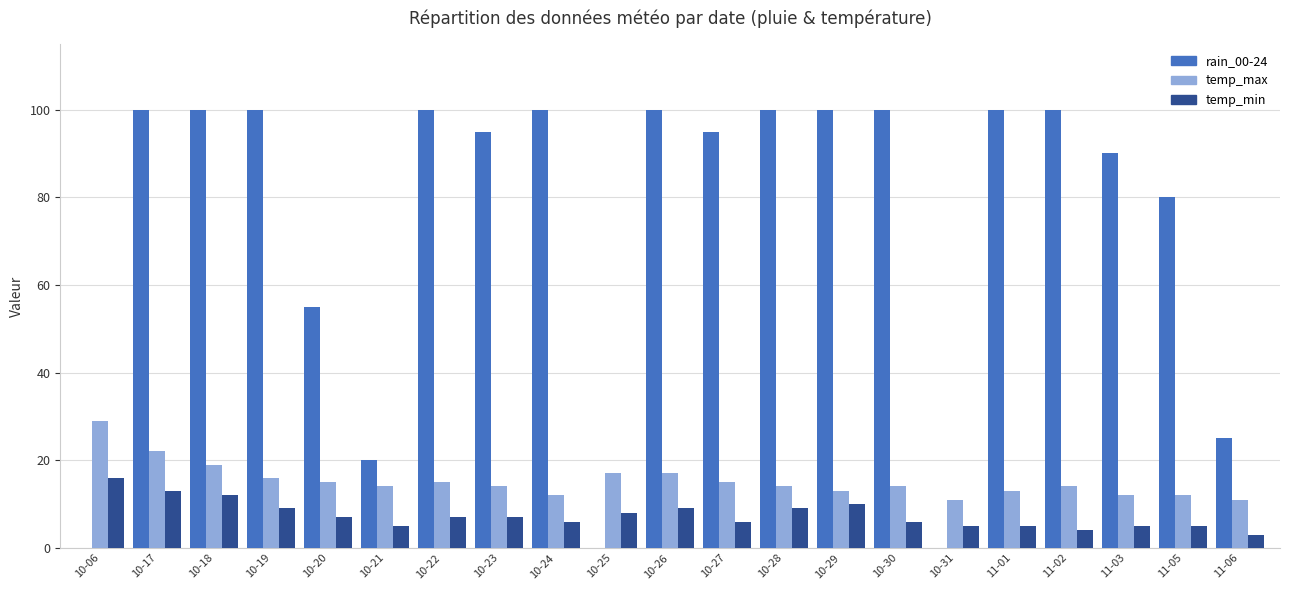

Which series has the largest total across all categories?

rain_00-24